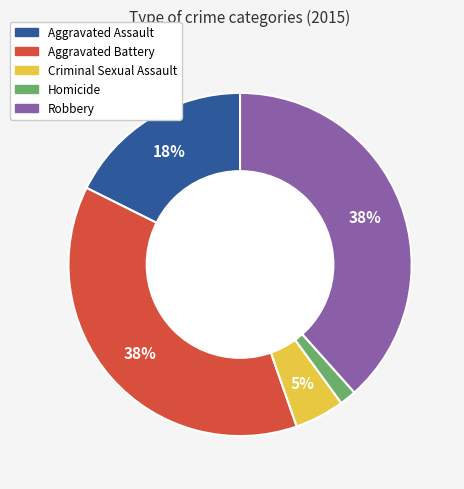

Which category has the smallest portion of the pie?

Homicide